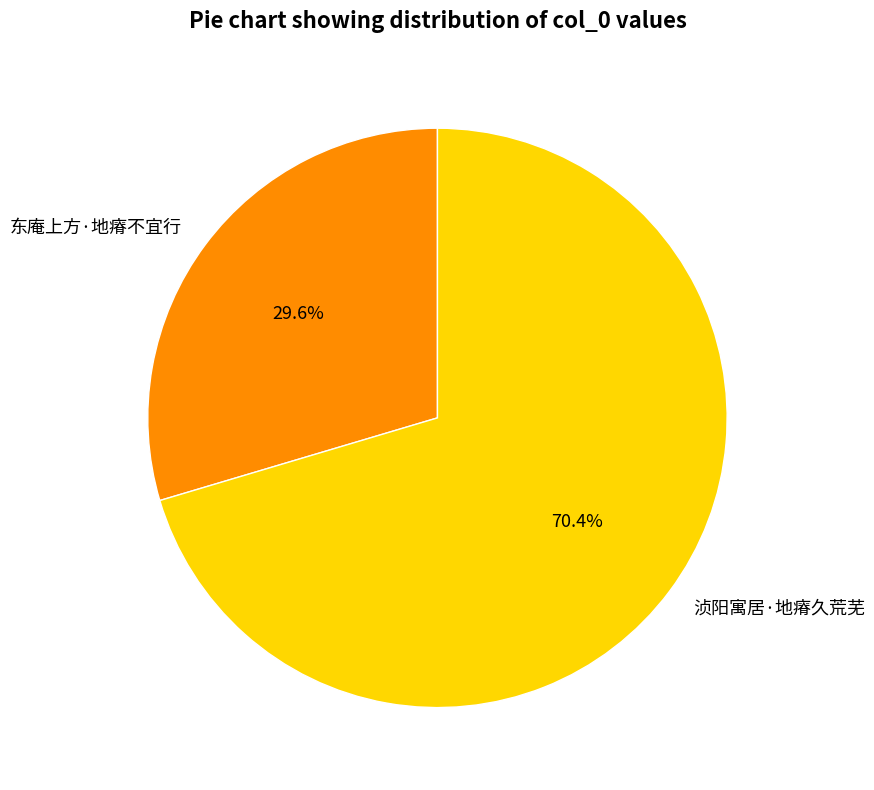

True or false: 东庵上方·地瘠不宜行 accounts for 30% of the total.

True